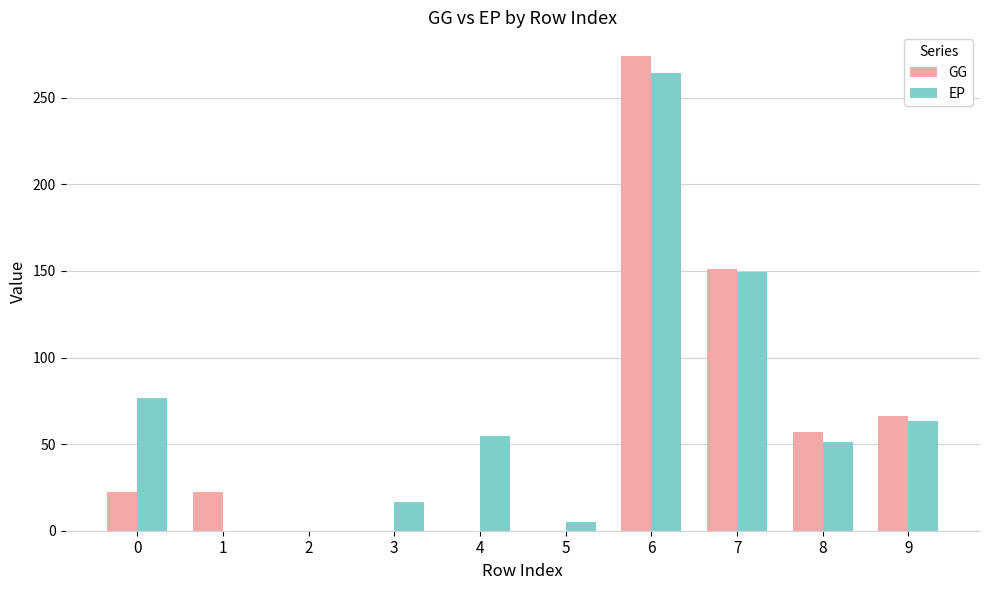

At which category is the sum across all series the highest?

6